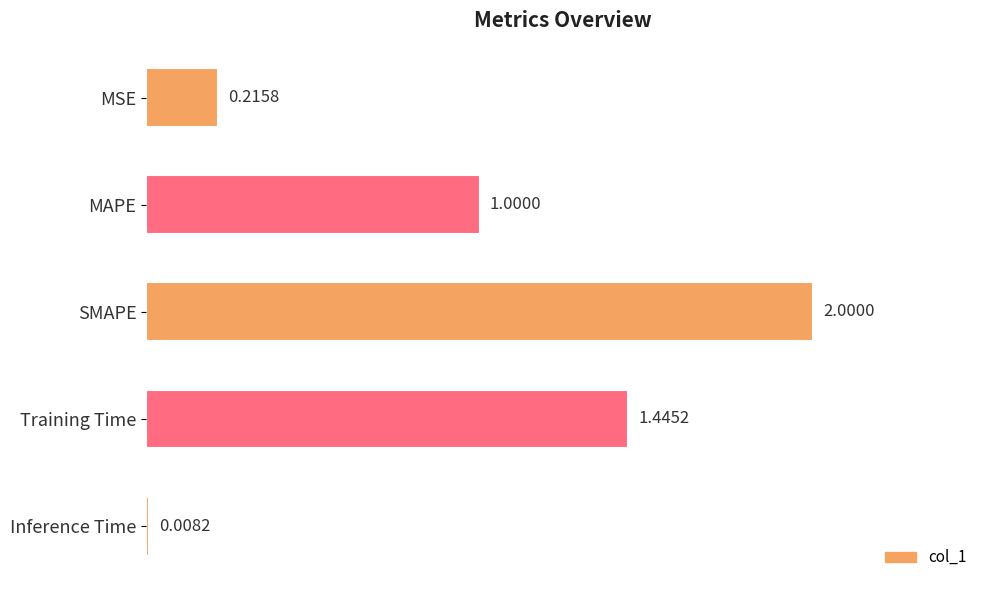

Does the chart contain stacked bars?

No